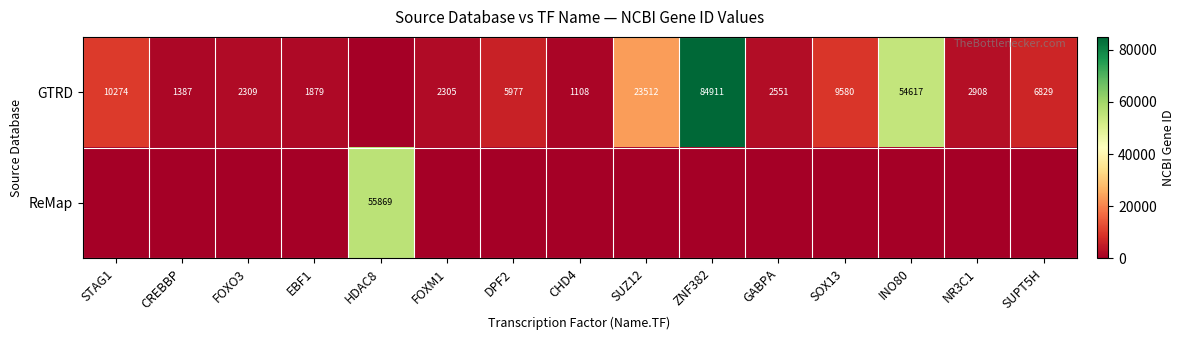

True or false: row_0 has a value of 1661 at GABPA.

False